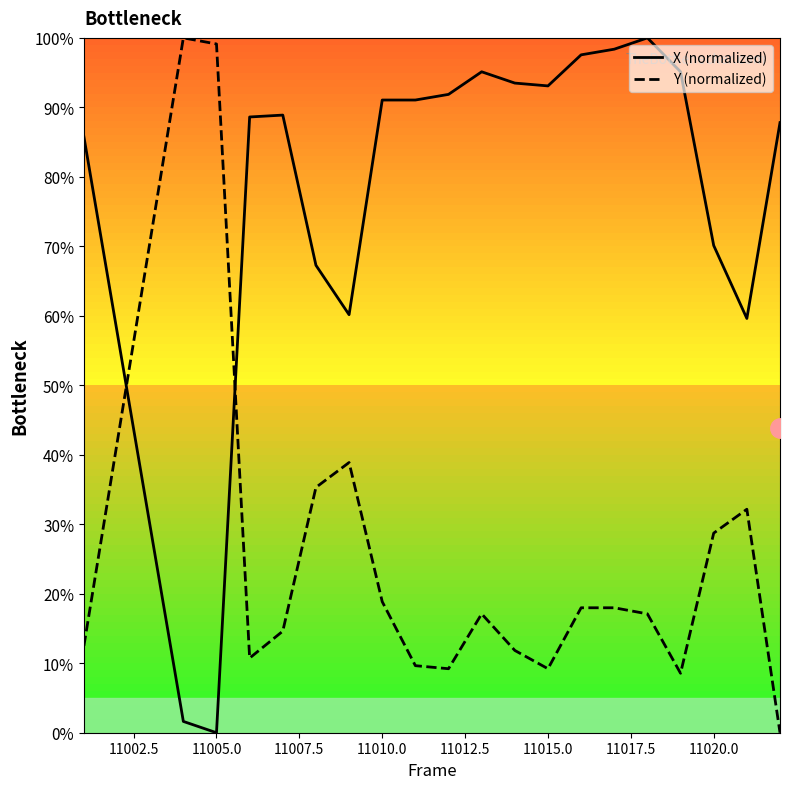

True or false: X (normalized) and Y (normalized) intersect in this chart.

True